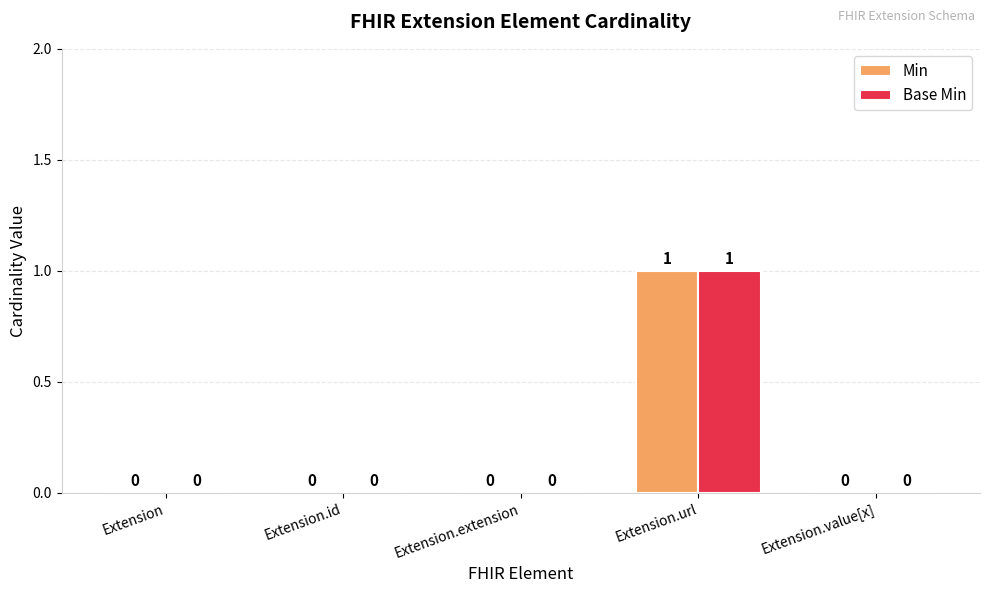

Reading right to left, what are all the values shown in this chart?

Min: 0	1	0	0	0
Base Min: 0	1	0	0	0